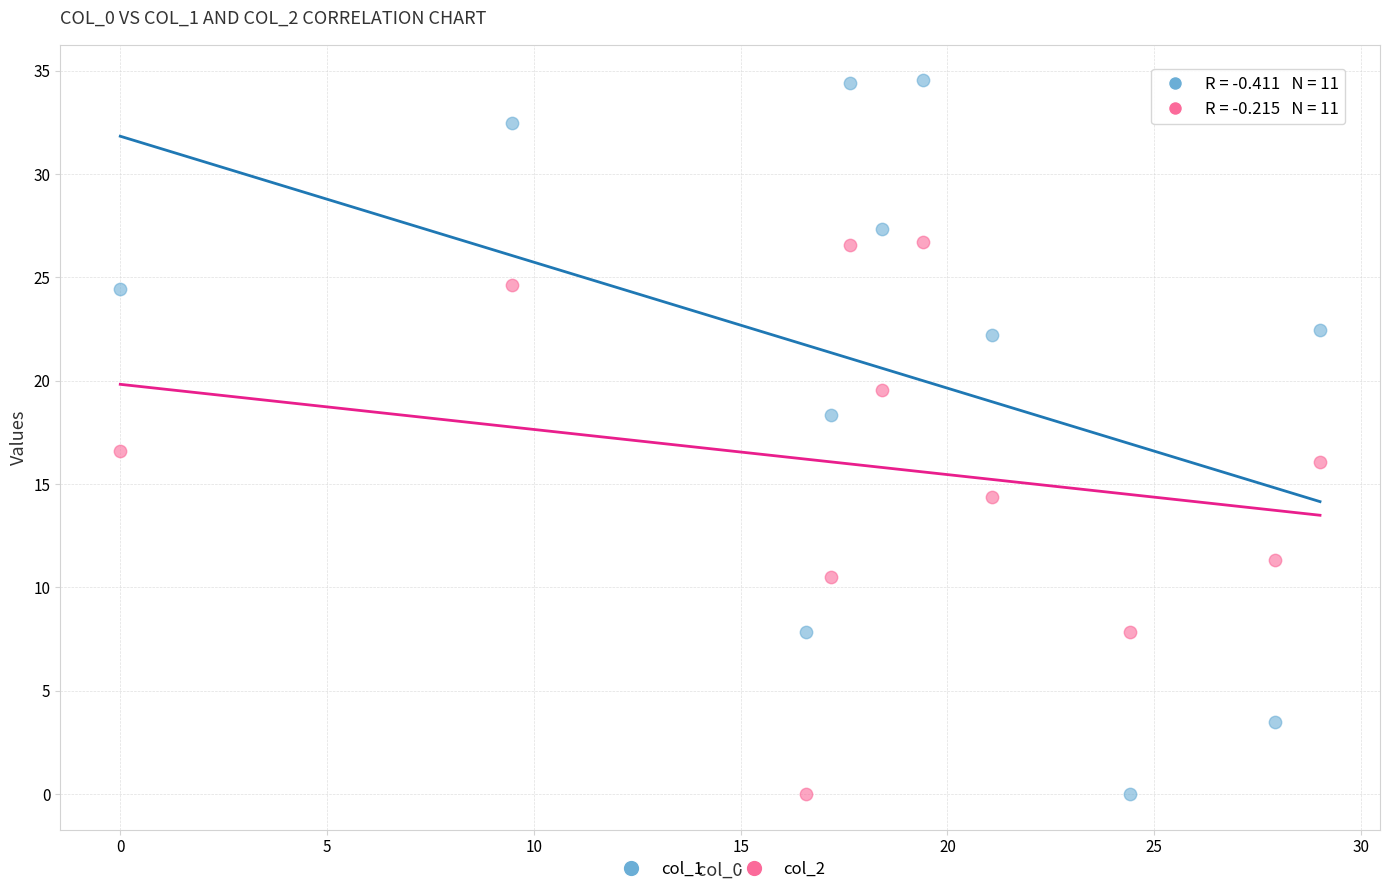

Across all data points, what is the range of Y values (max minus min)?

34.5